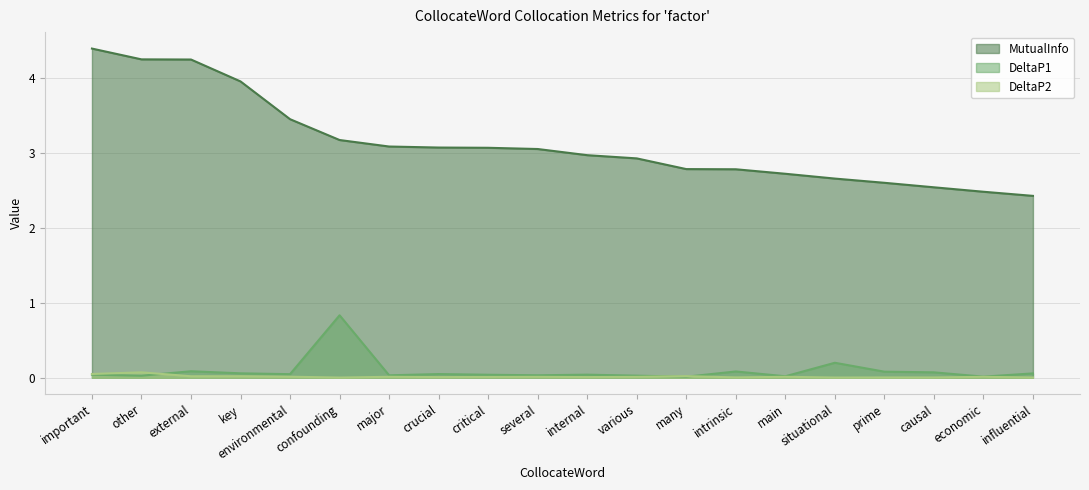

What is the value of the MutualInfo point at the 3rd from the left?

4.2